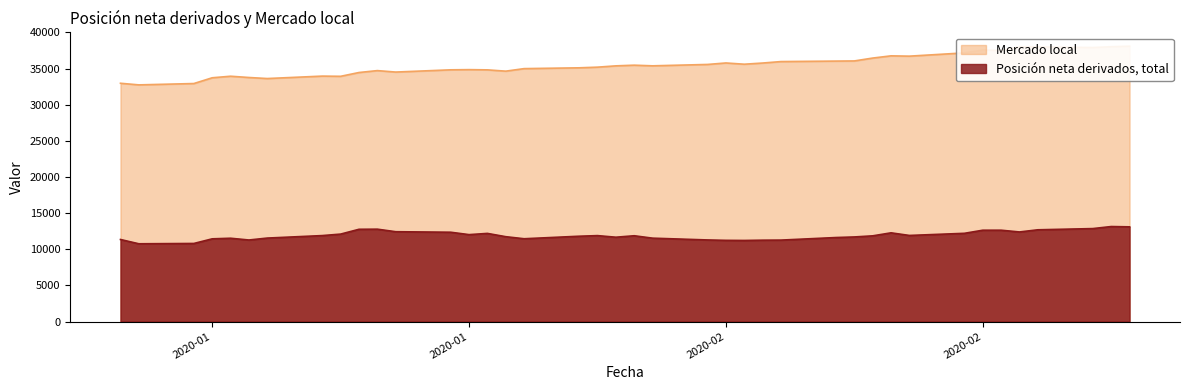

What is the lowest value of the Posición neta derivados, total series?

10764